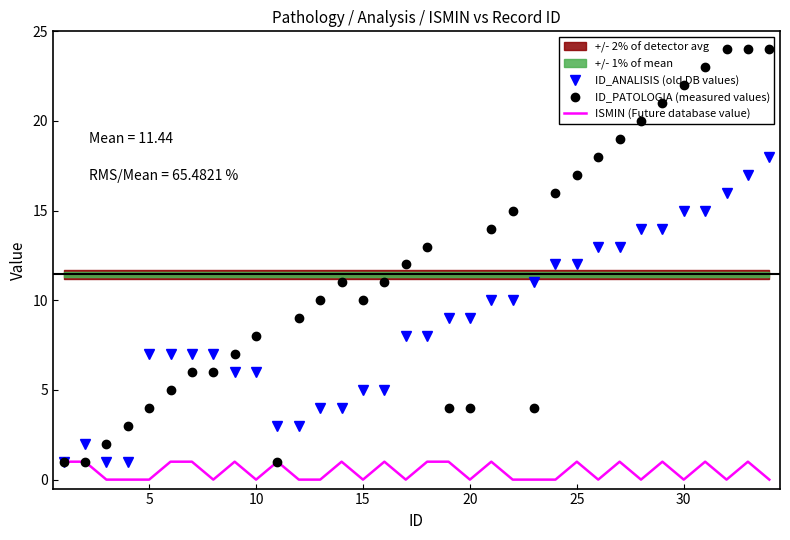

What is the difference between the second highest and second lowest values in the ID_PATOLOGIA (measured values) series?

23